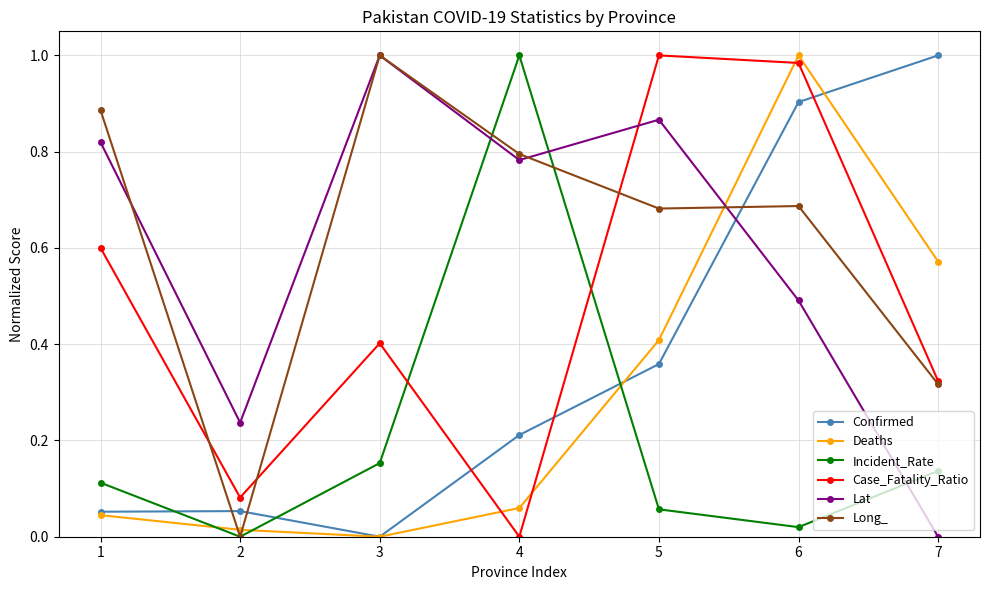

At which label does Incident_Rate reach its minimum?

2